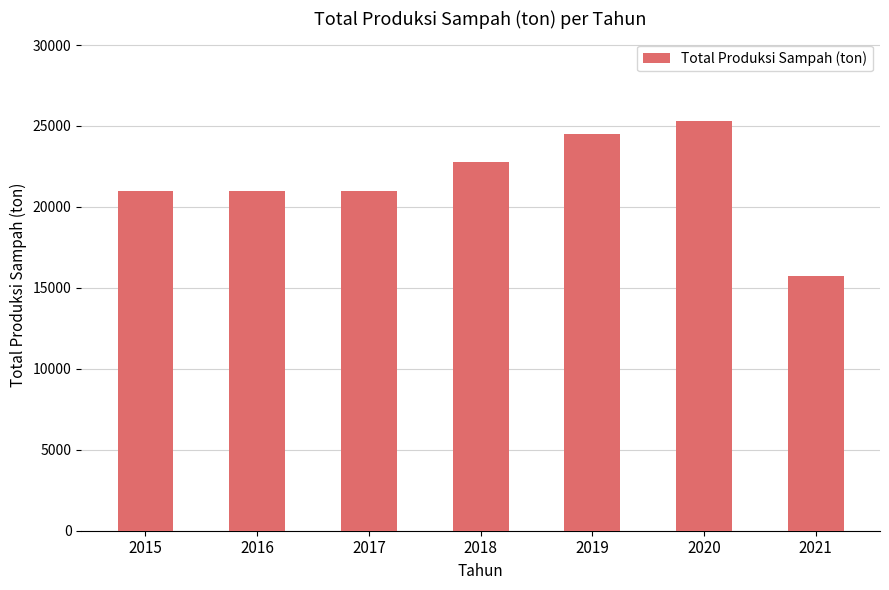

Which category has the lowest value across all series?

2021